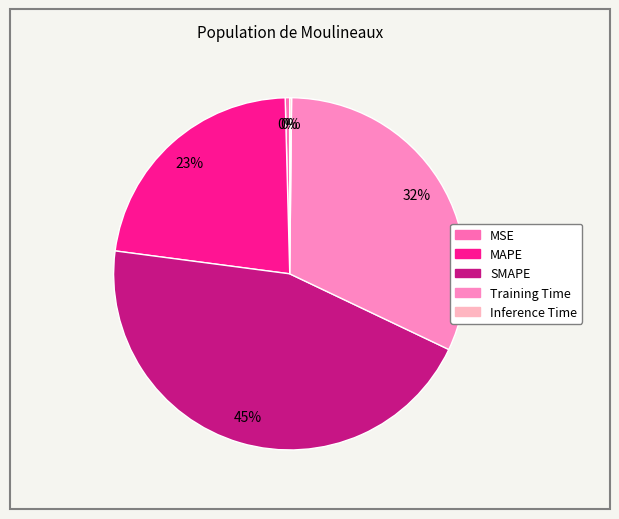

Rank the categories by value from lowest to highest.

Inference Time, MSE, MAPE, Training Time, SMAPE